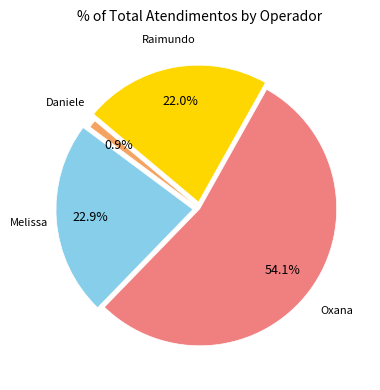

Is there a majority slice in this chart?

Yes